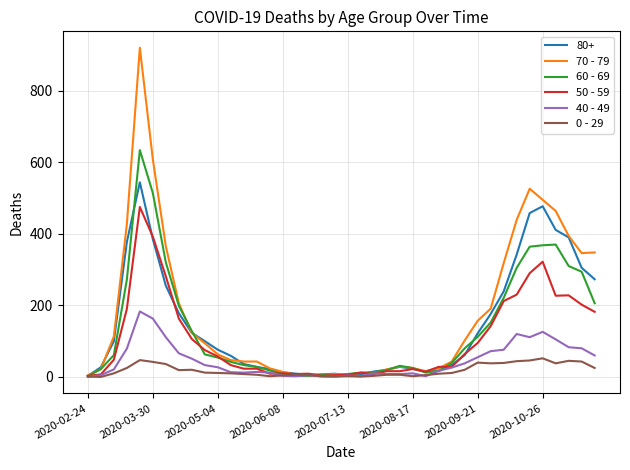

What is the difference between the maximum and minimum values in the 50 - 59 series?

472